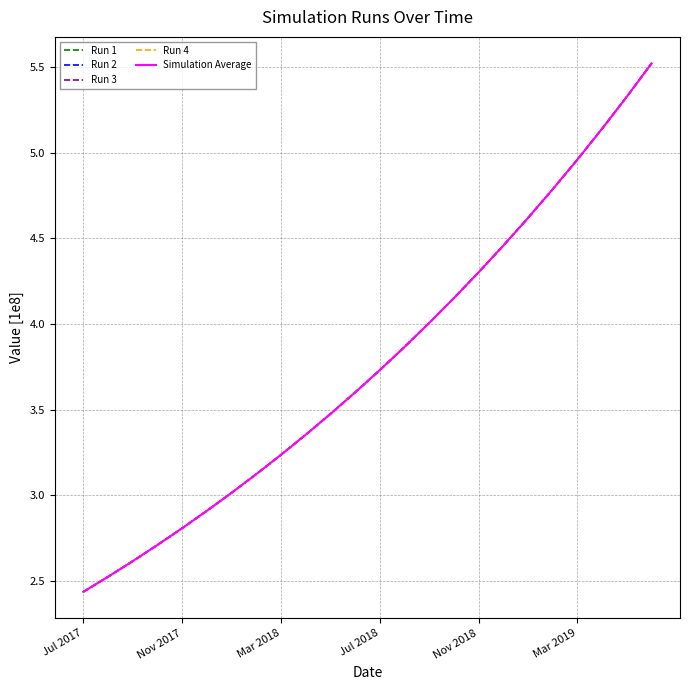

What is the greatest value displayed?

5.5